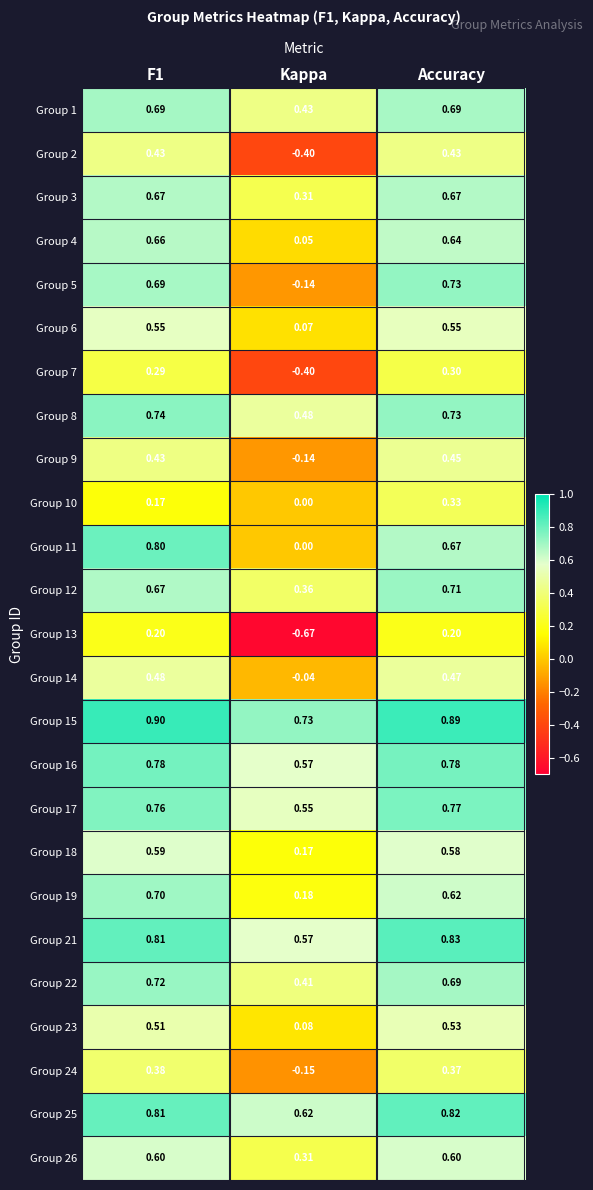

Is the value of Group 19 at F1 greater than the value of Group 11 at F1?

No